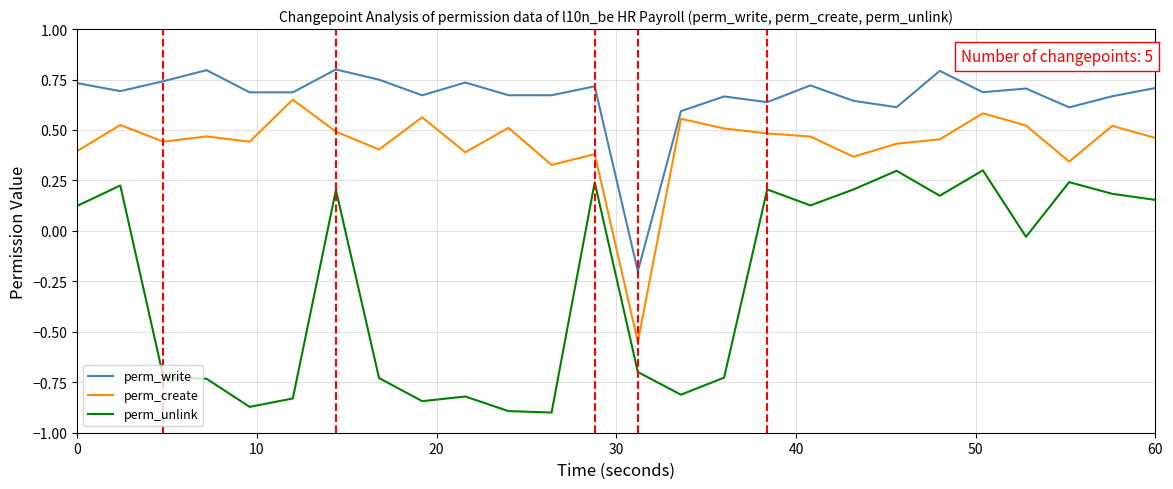

What is the difference between the maximum and minimum values in the perm_write series?

1.0